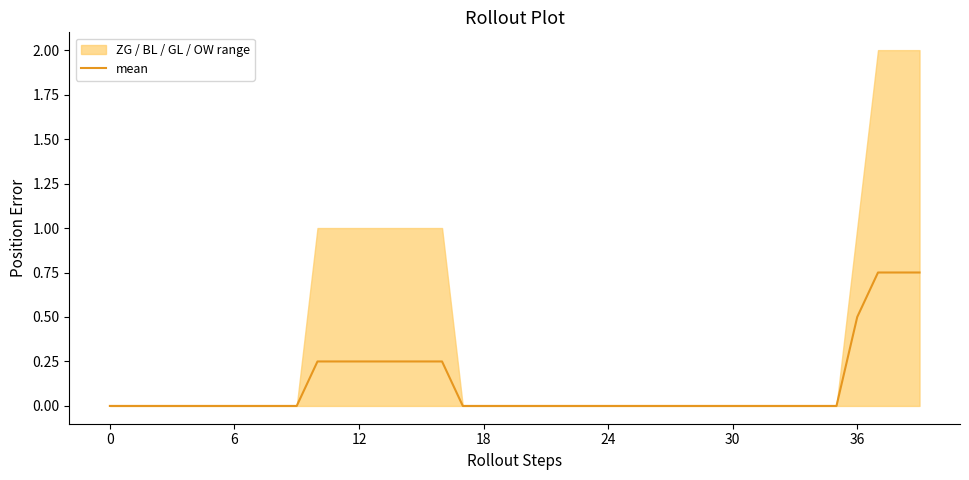

What is the label of the 9th point from the right?

31